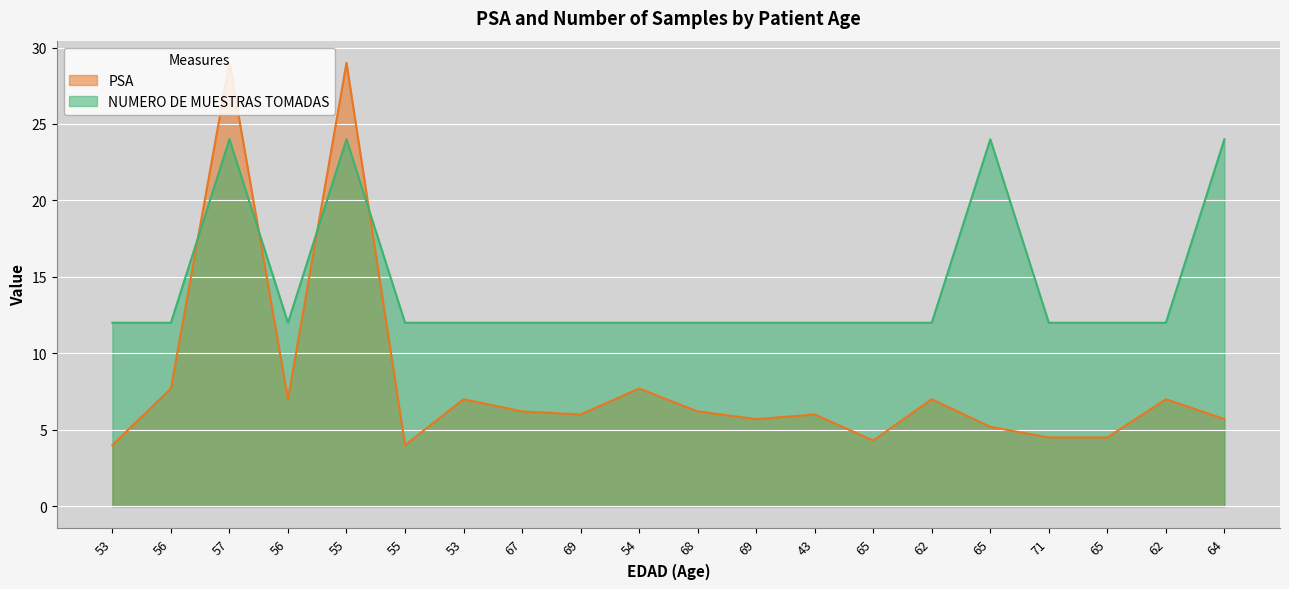

What is the label of the 4th point from the left?

56